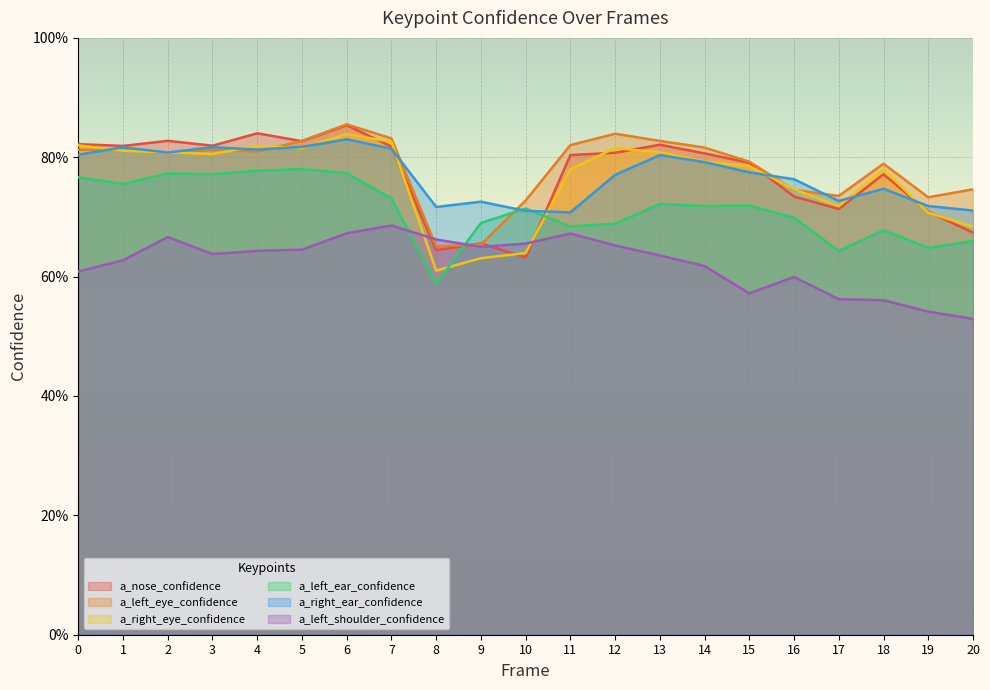

How many interior local peaks does the a_left_ear_confidence series have?

6